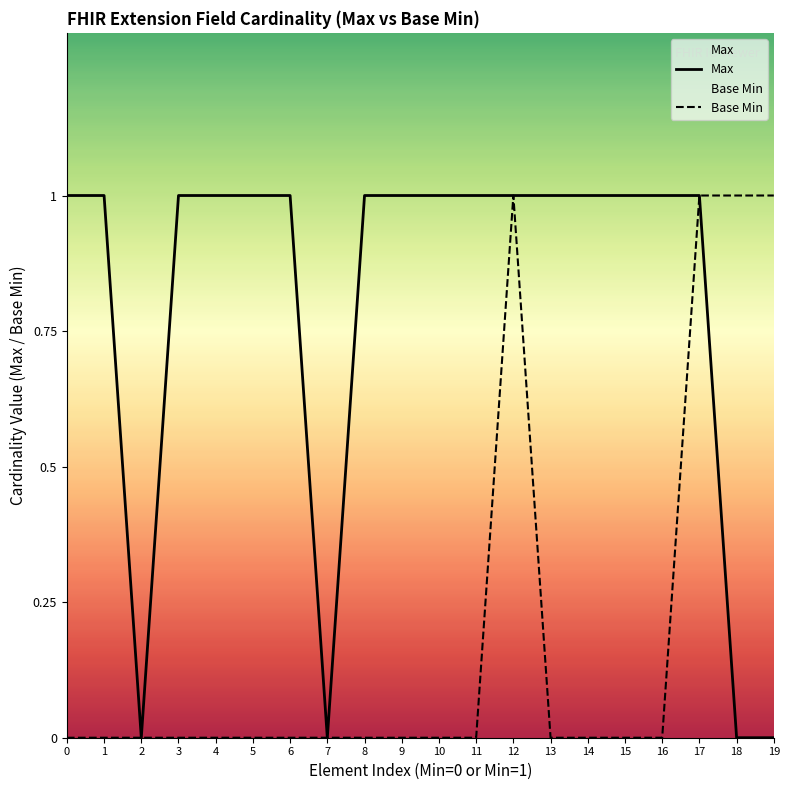

The value of Base Min at 14 is 0. True or false?

True